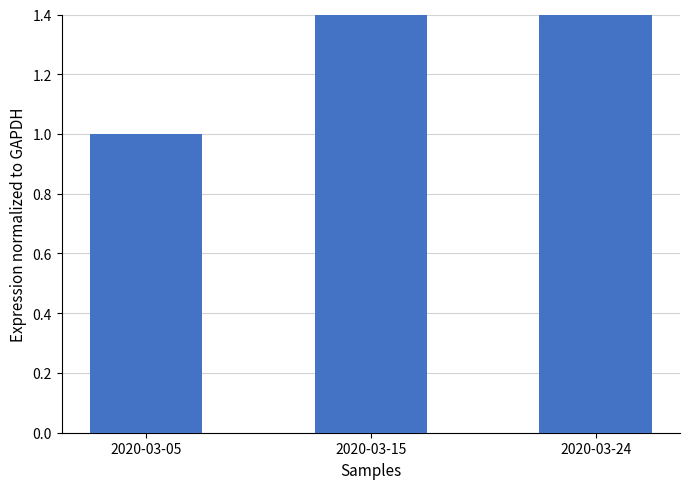

Reading left to right, transcribe all the data shown in this chart.

2020-03-05=1.0	2020-03-15=13.4	2020-03-24=37.6